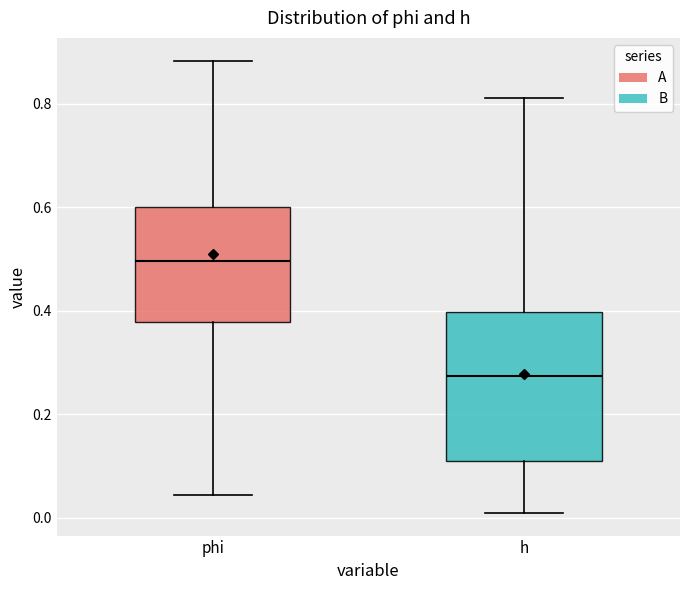

Where does the lower whisker of the box for phi end on the y-axis? The values are not printed on the chart, so give them approximately, as read against the axis.

0.04